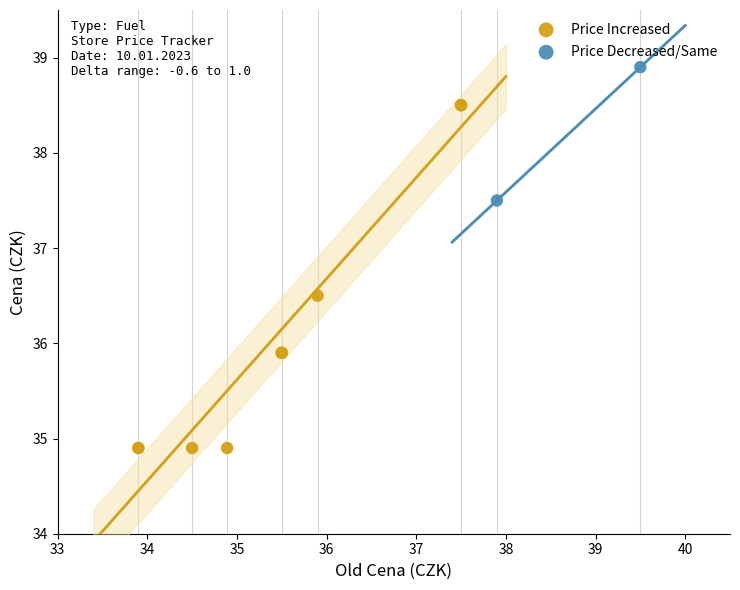

Which series reaches the minimum Y coordinate?

Price Increased